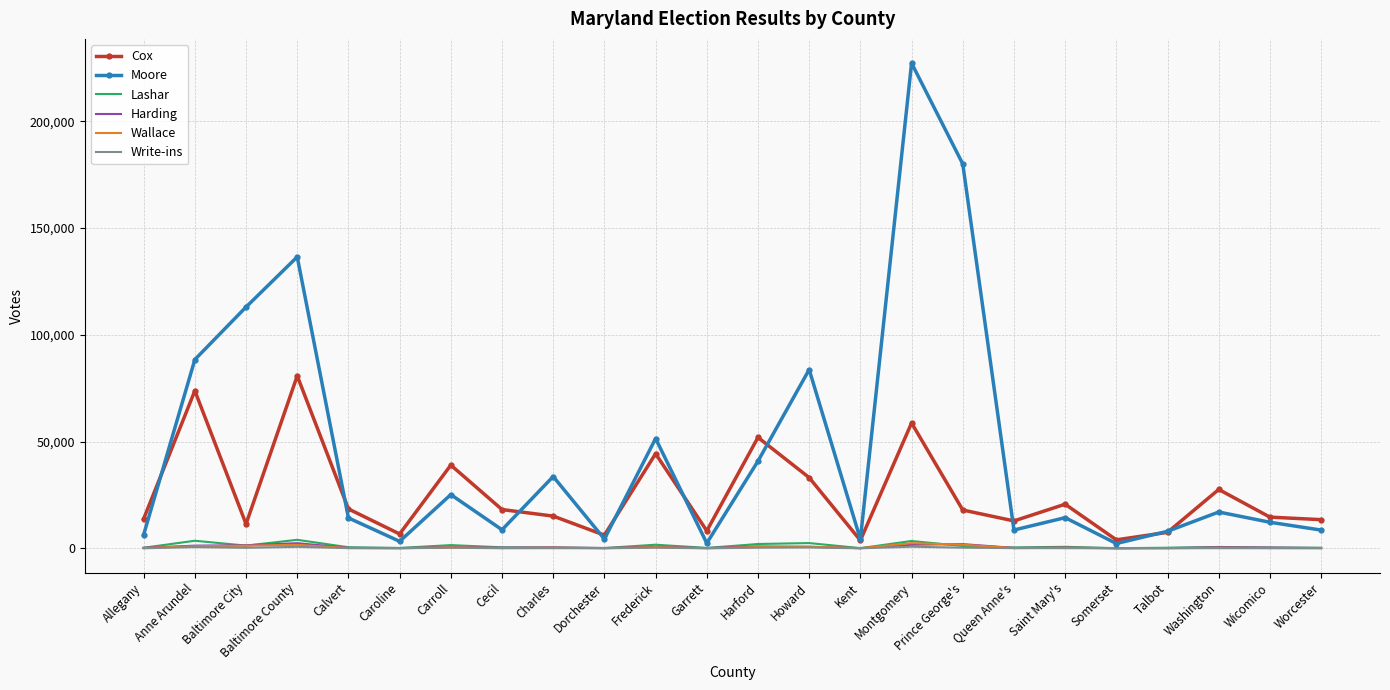

What value does the Cox series have at Talbot, to the nearest 100?

7500